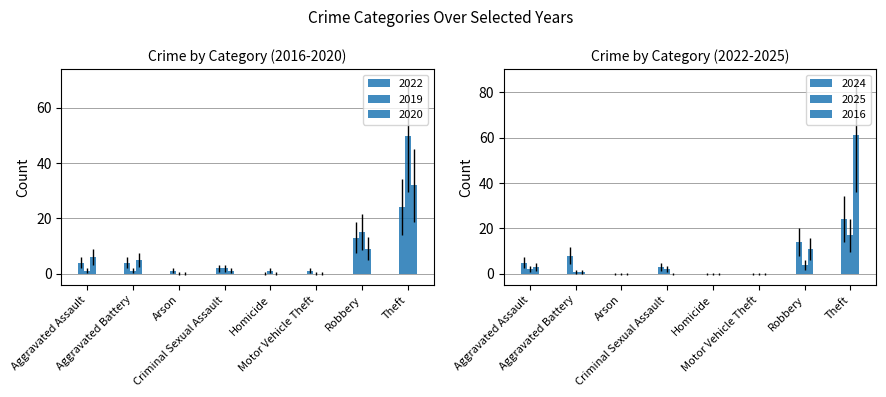

What is the sum of all 2022 values?

49